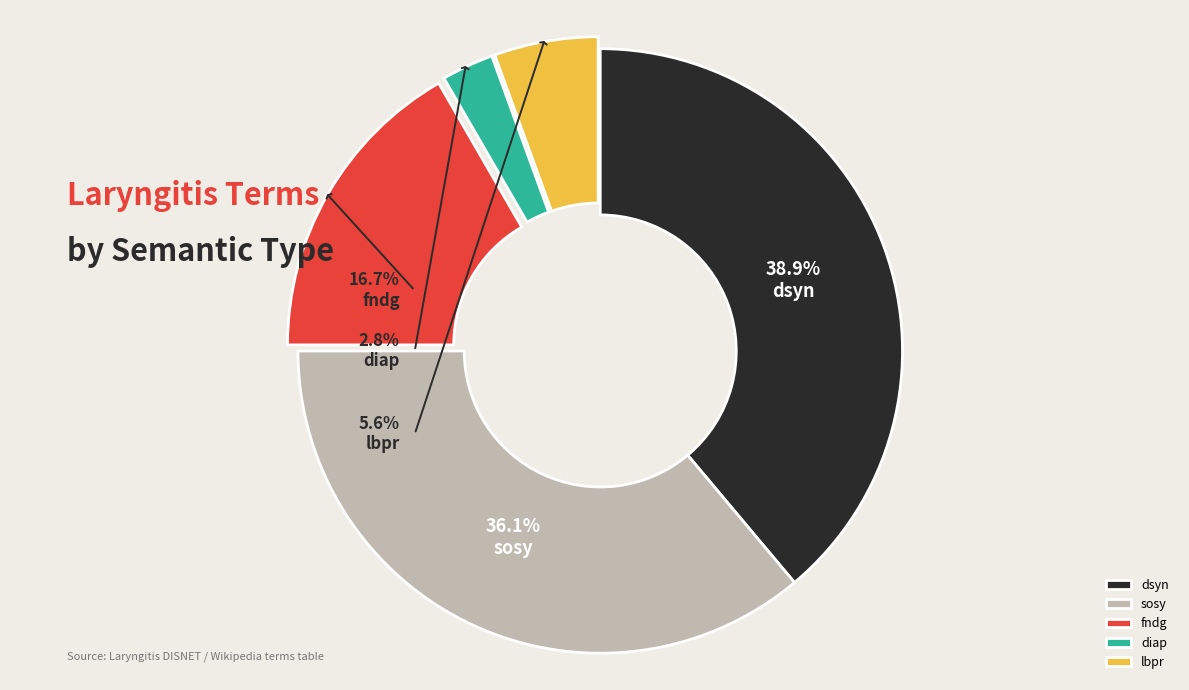

What is the ratio of the value at diap to the value at fndg?

0.2